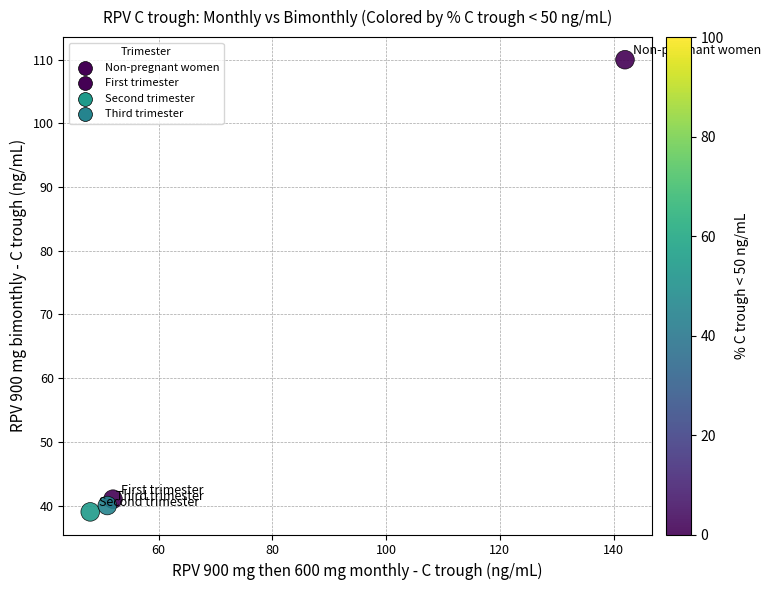

What is the range of X values (max minus min)?

94